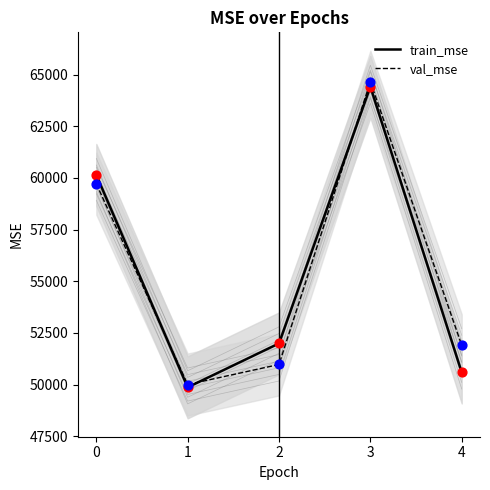

Which series reaches the minimum Y coordinate?

train_mse